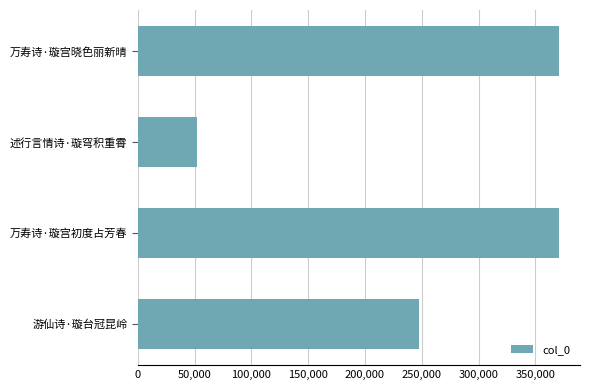

What is the label of the 3rd bar from the top?

万寿诗·璇宫初度占芳春